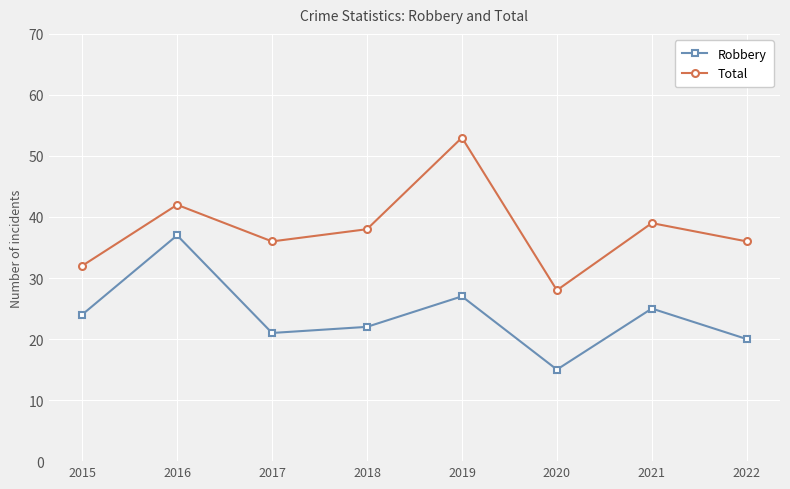

Reading left to right, transcribe all the data shown in this chart.

Robbery: 2015=24	2016=37	2017=21	2018=22	2019=27	2020=15	2021=25	2022=20
Total: 2015=32	2016=42	2017=36	2018=38	2019=53	2020=28	2021=39	2022=36